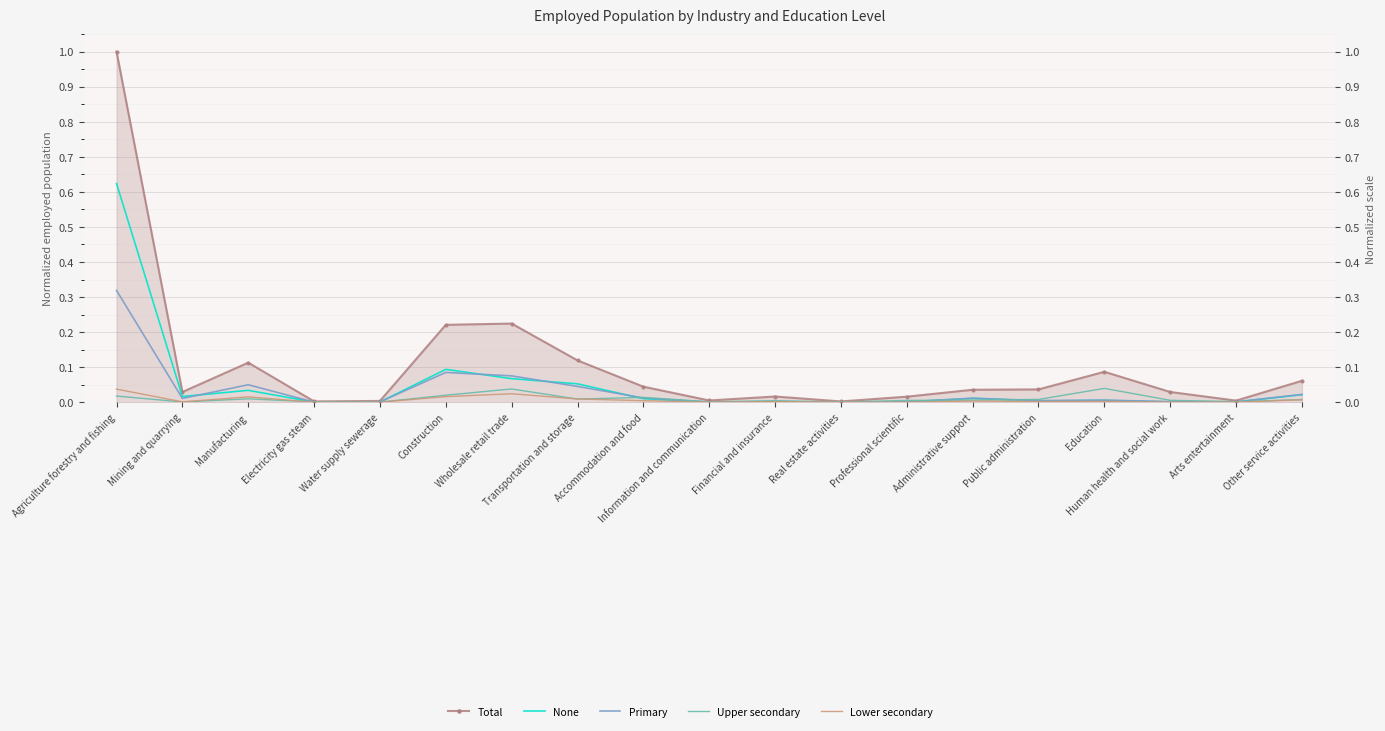

How many categories are shown in the chart?

19